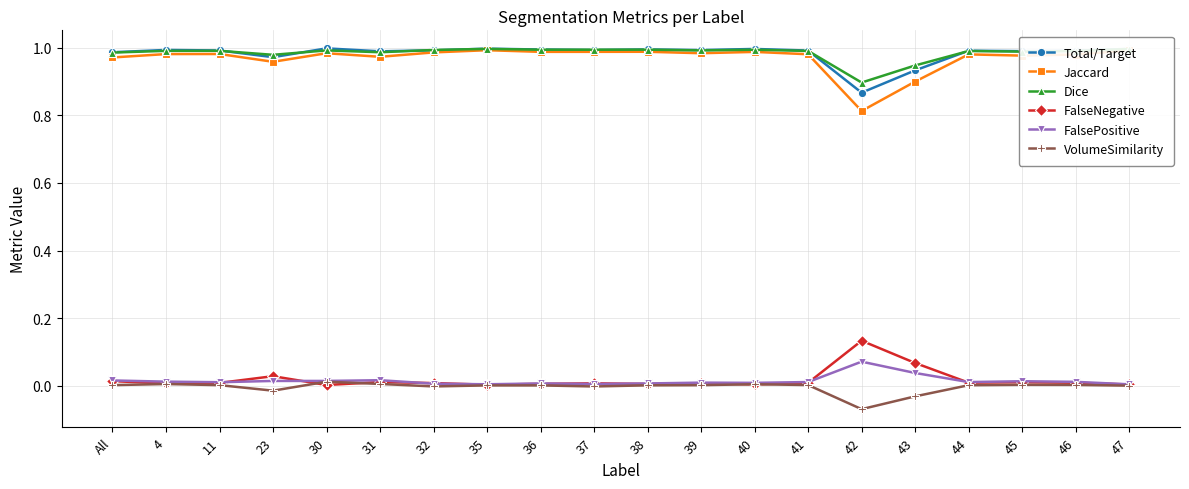

True or false: Jaccard has more than 0 interior local peaks.

True